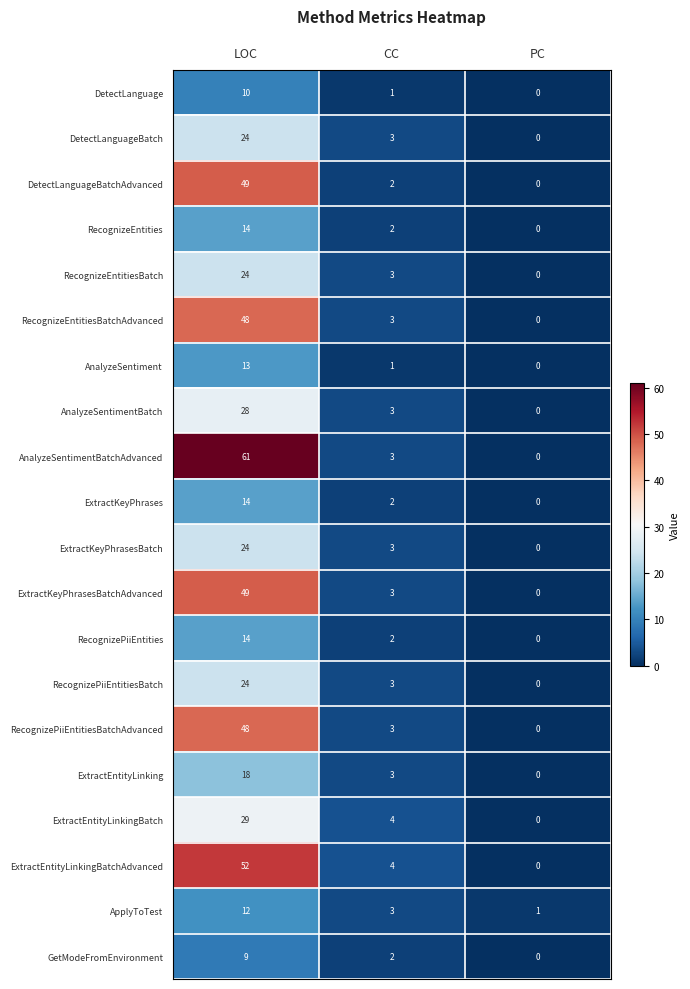

Count the number of data series in this chart.

20